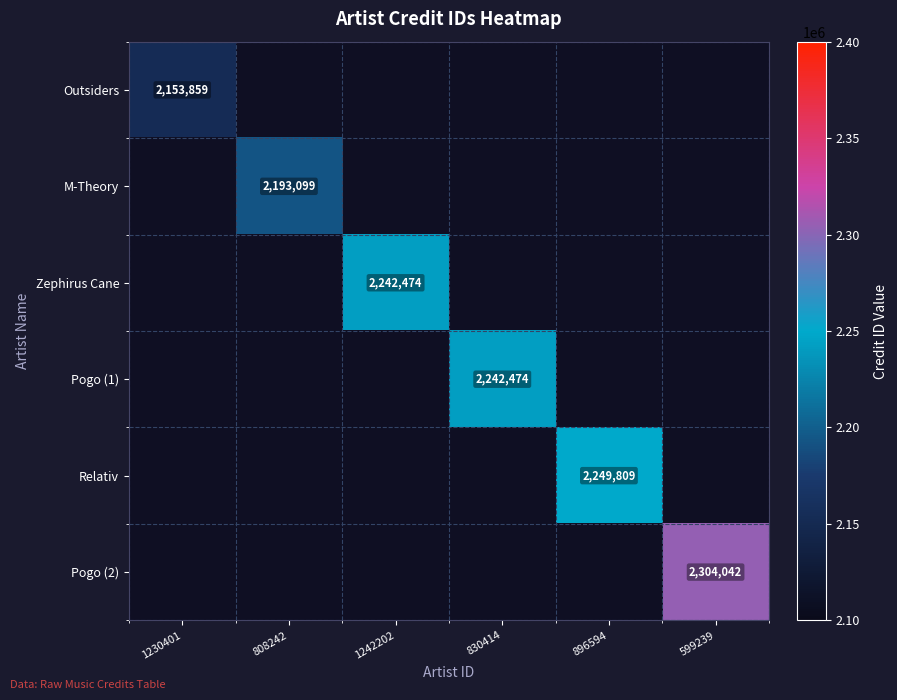

What is the greatest value displayed?

2304042.0